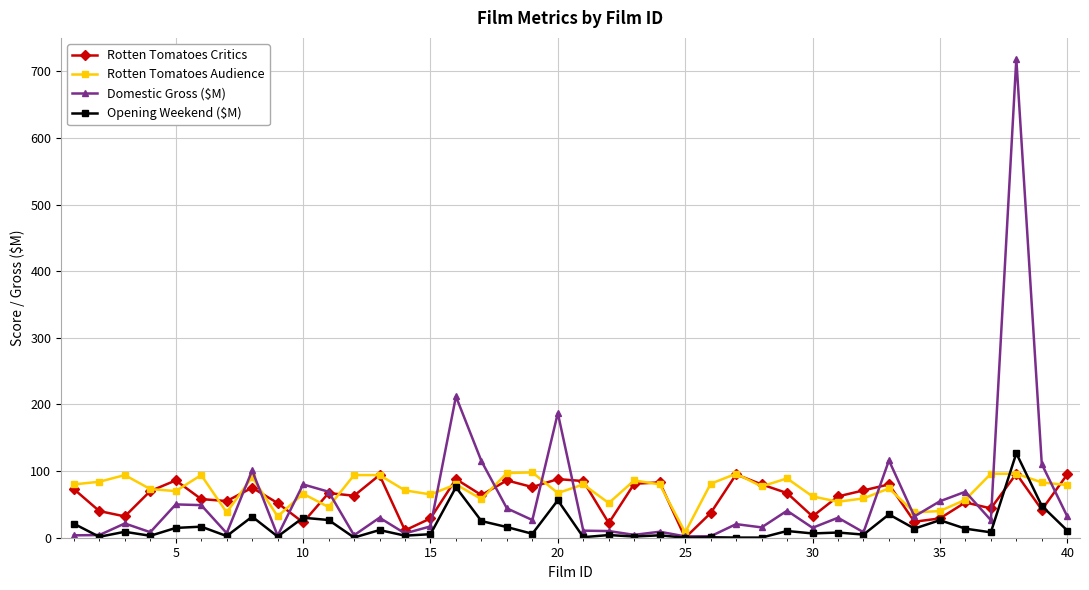

What is the difference between the maximum and second lowest values in the Opening Weekend ($M) series?

126.5